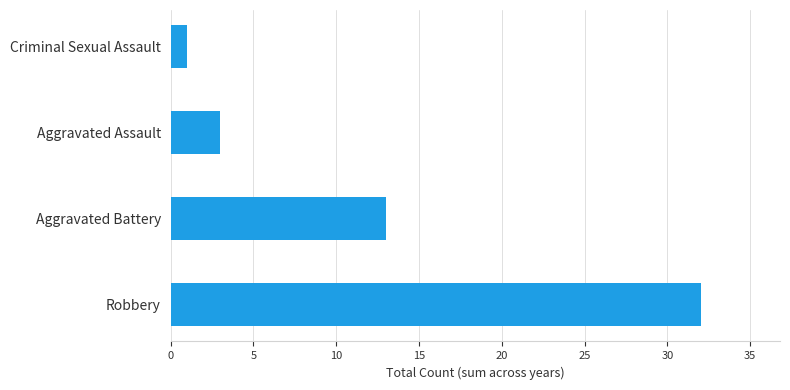

The chart shows a value of 13 at Aggravated Battery. True or false?

True